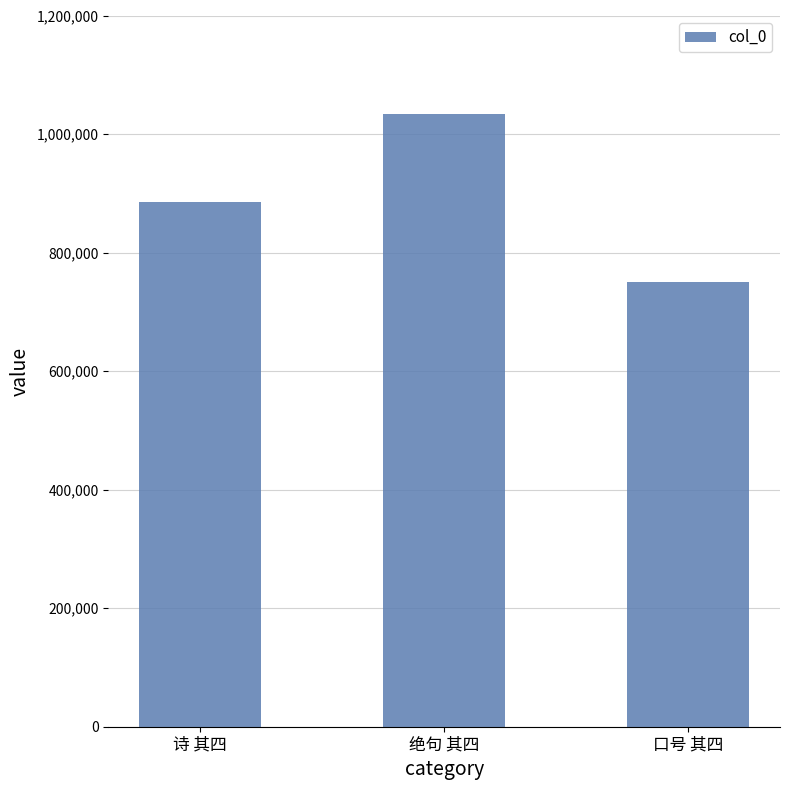

What is the smallest value displayed?

750399